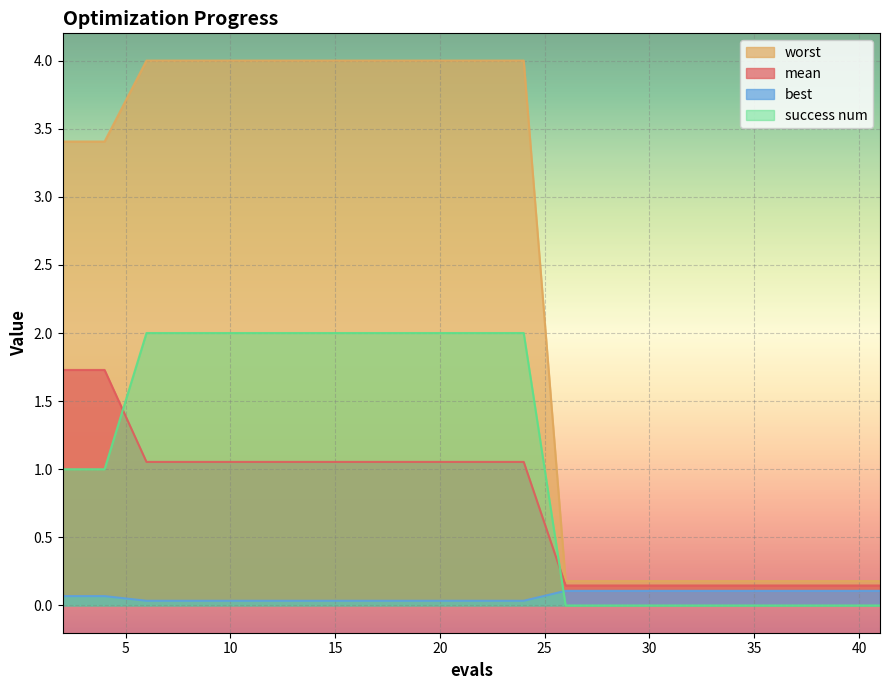

The success num series shows 0.0 at 31. True or false?

True